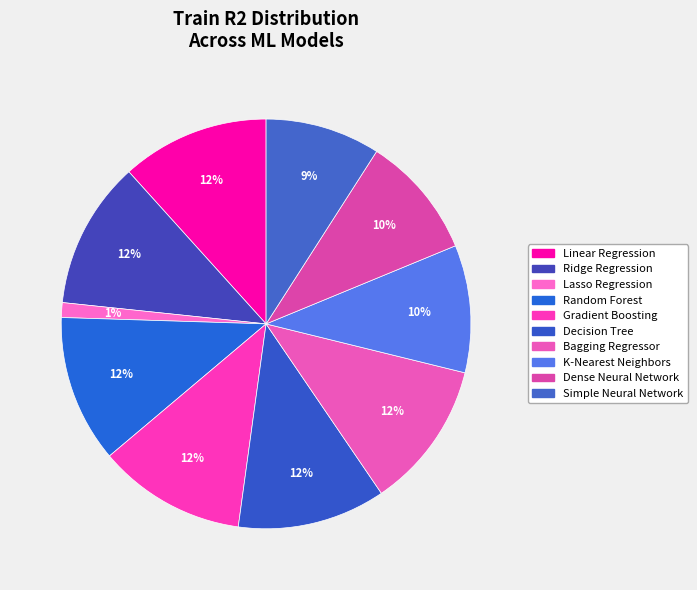

Which slice is the largest?

Decision Tree